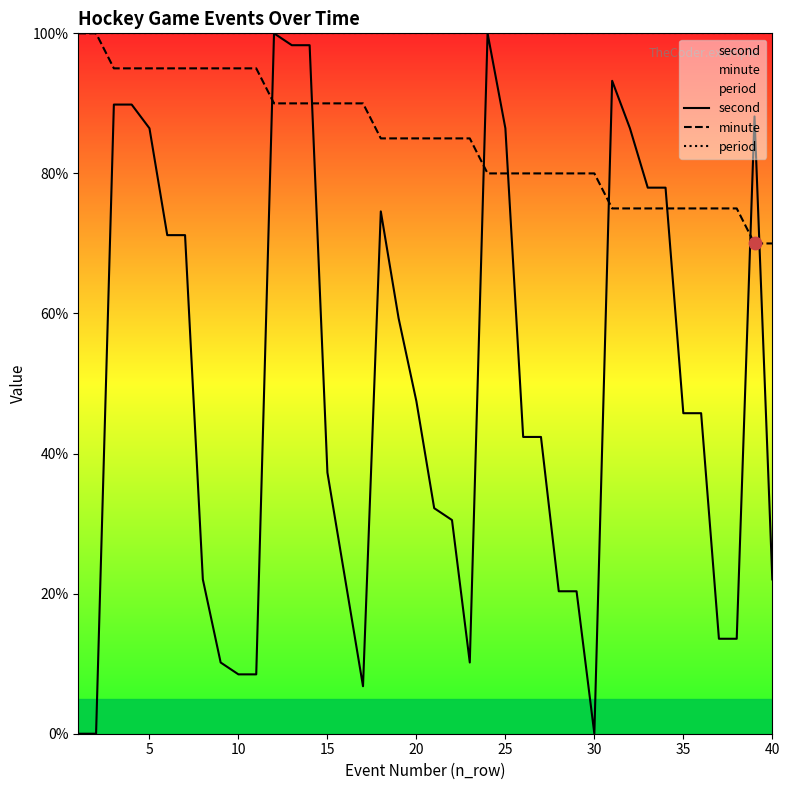

Which series has the largest total across all categories?

period